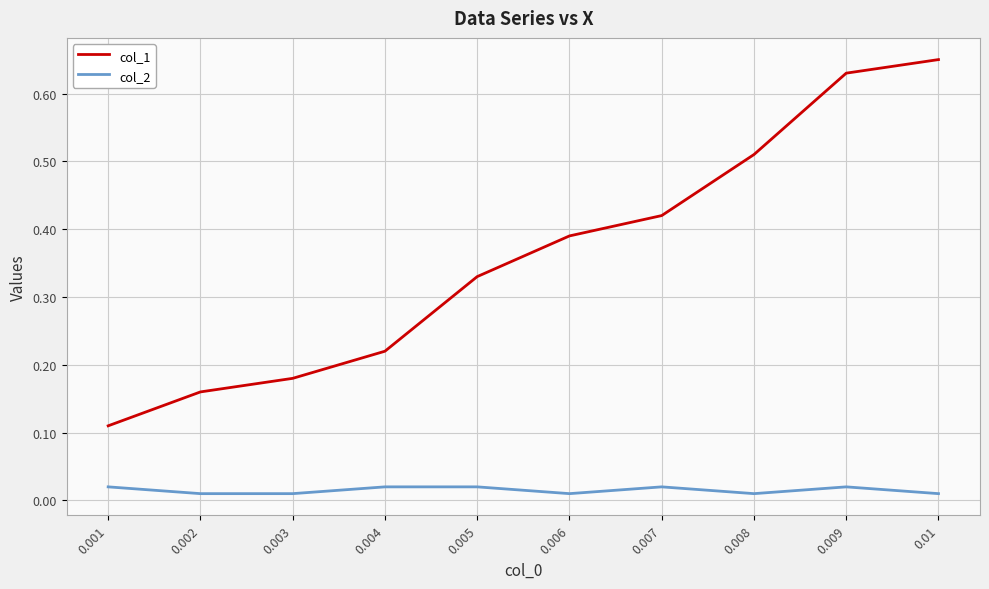

At 0.005, list the series in order from smallest to largest.

col_2, col_1